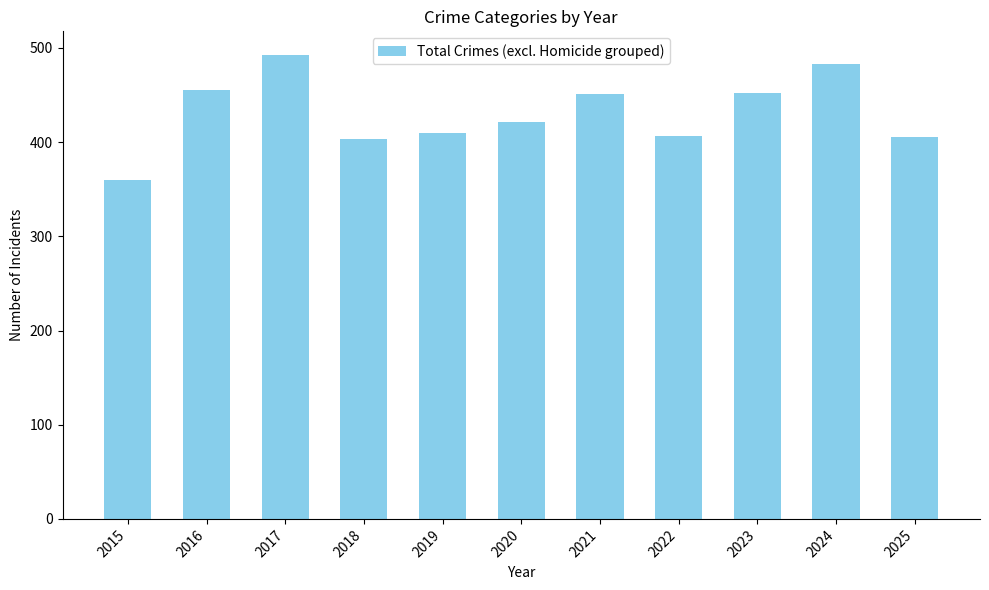

What is the ratio of the value at 2022 to the value at 2025?

1.0